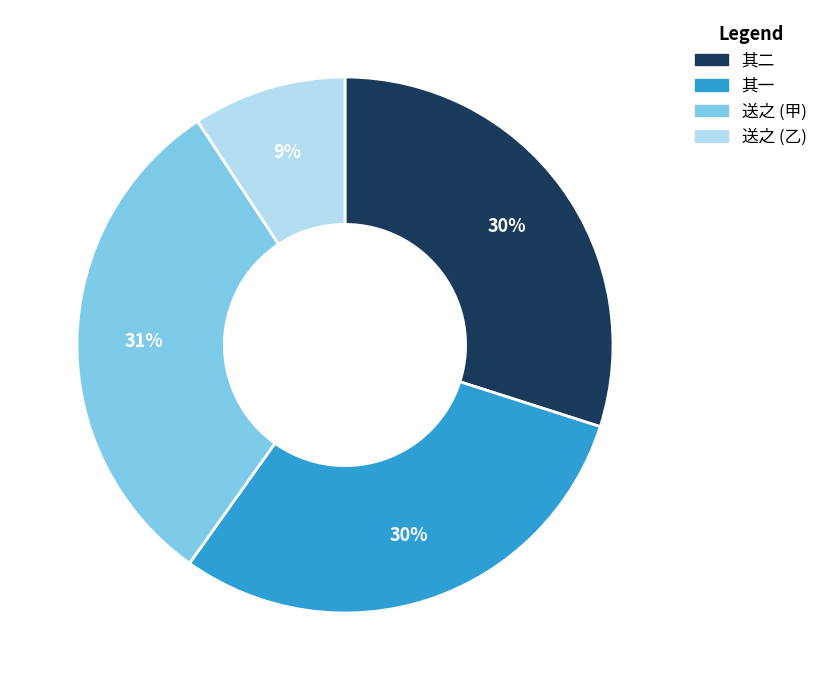

Count the number of slices in the pie.

4